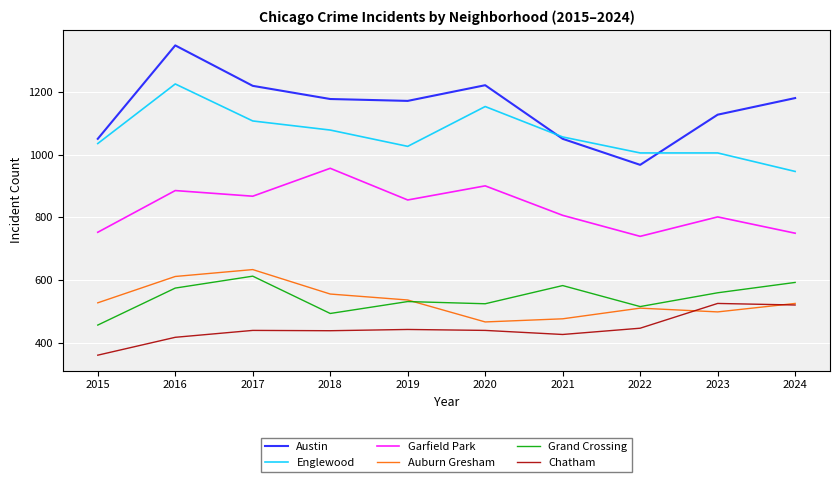

True or false: Austin and Chatham cross at least once.

False